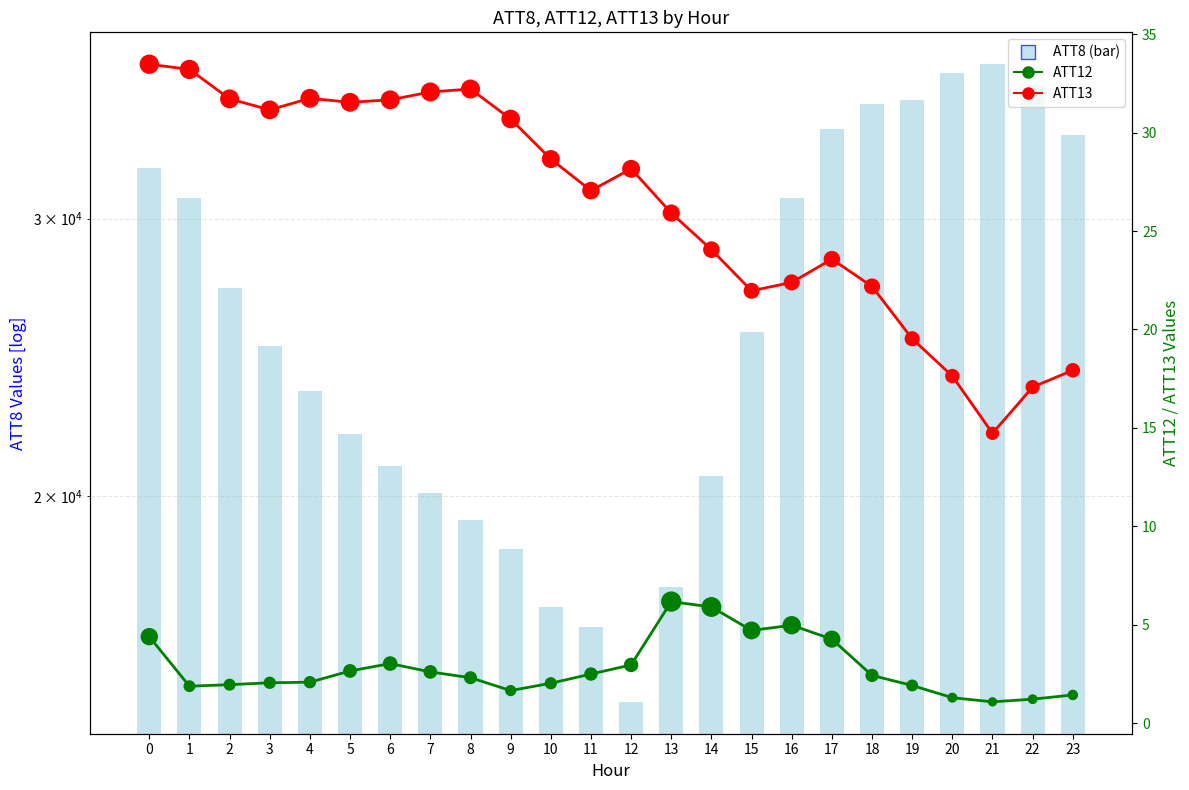

At how many categories does at least one series exceed 30953?

8